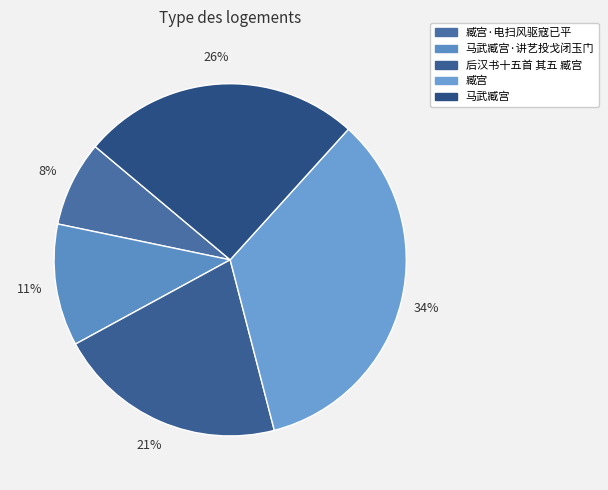

To the nearest percent, what portion does 马武臧宫 represent?

26%